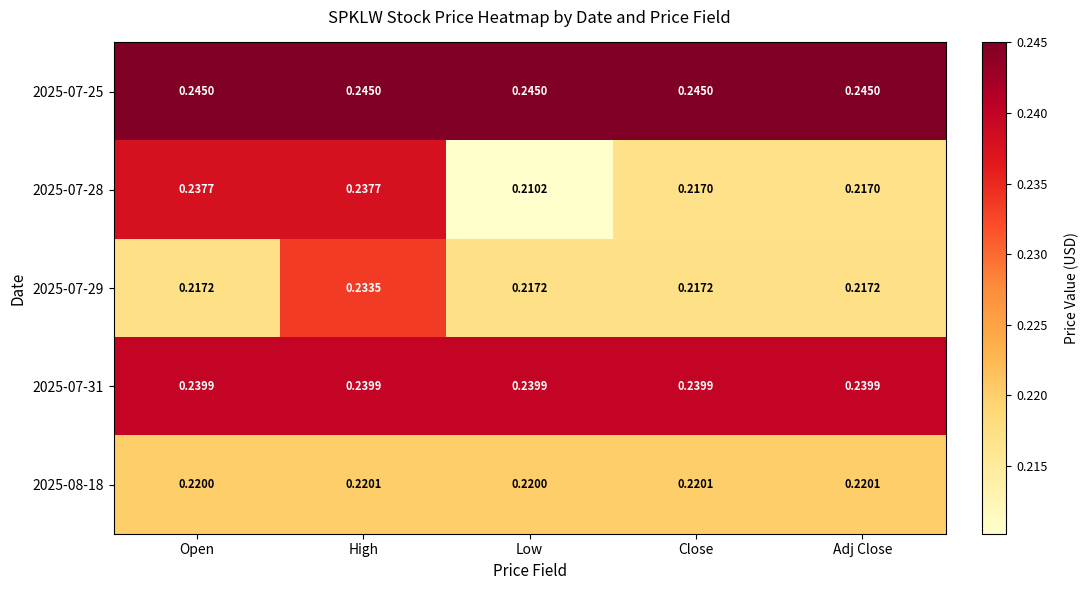

Is the value of 2025-07-29 at High greater than the value of 2025-08-18 at Open?

Yes